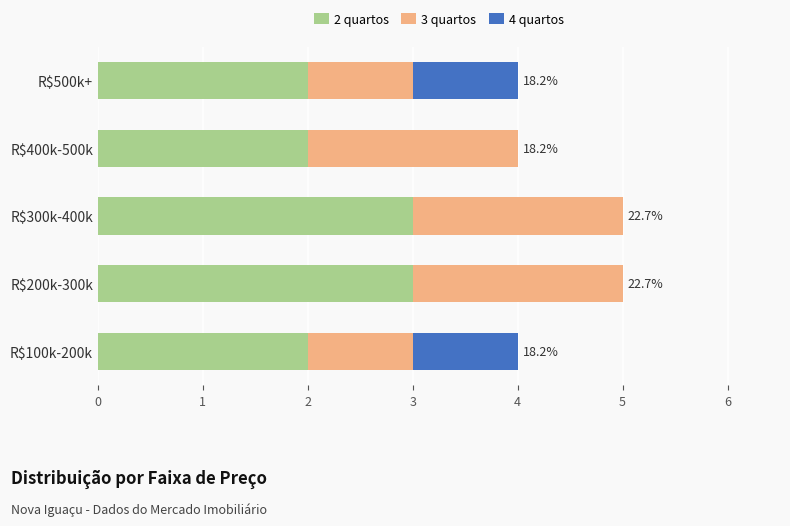

The 2 quartos series shows 2 at R$500k+. True or false?

True